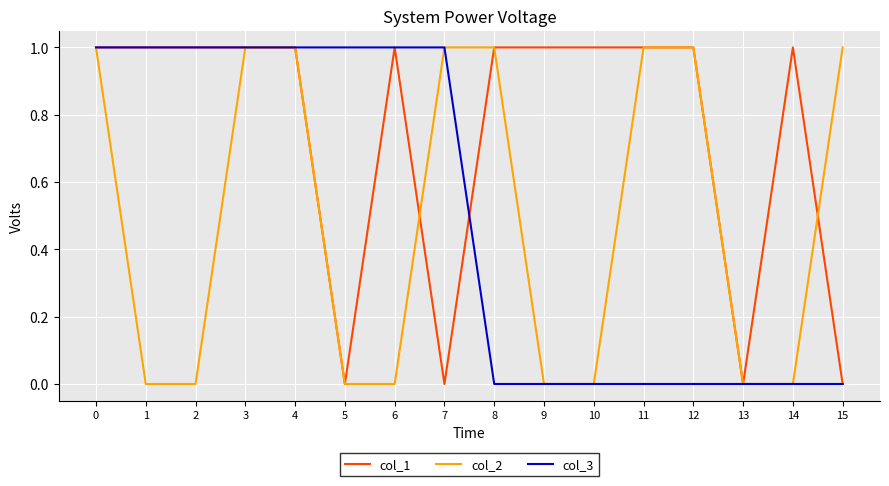

The value of col_2 at 14 is 1. True or false?

False